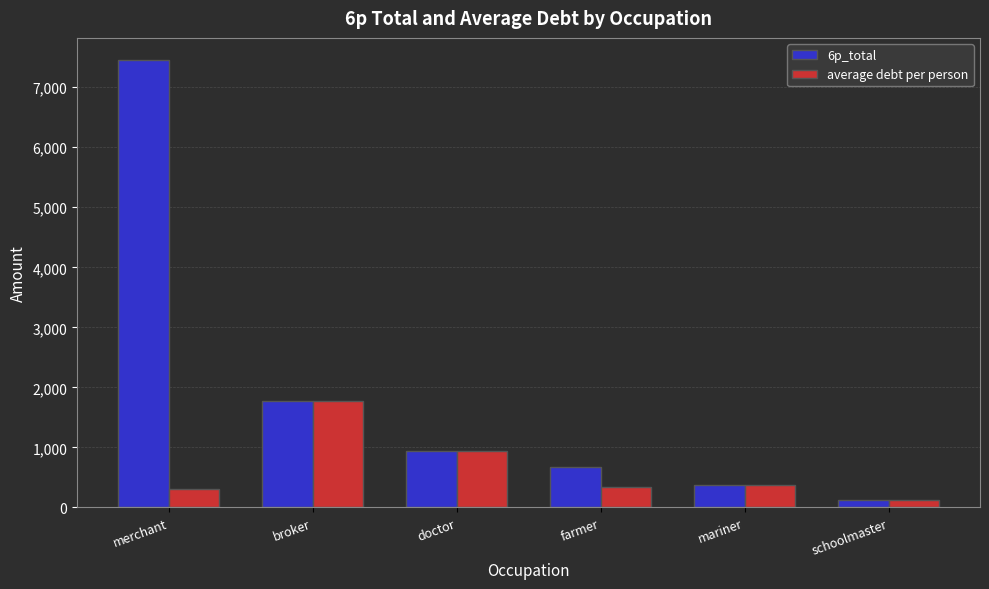

What is the total value across all series at schoolmaster?

262.3